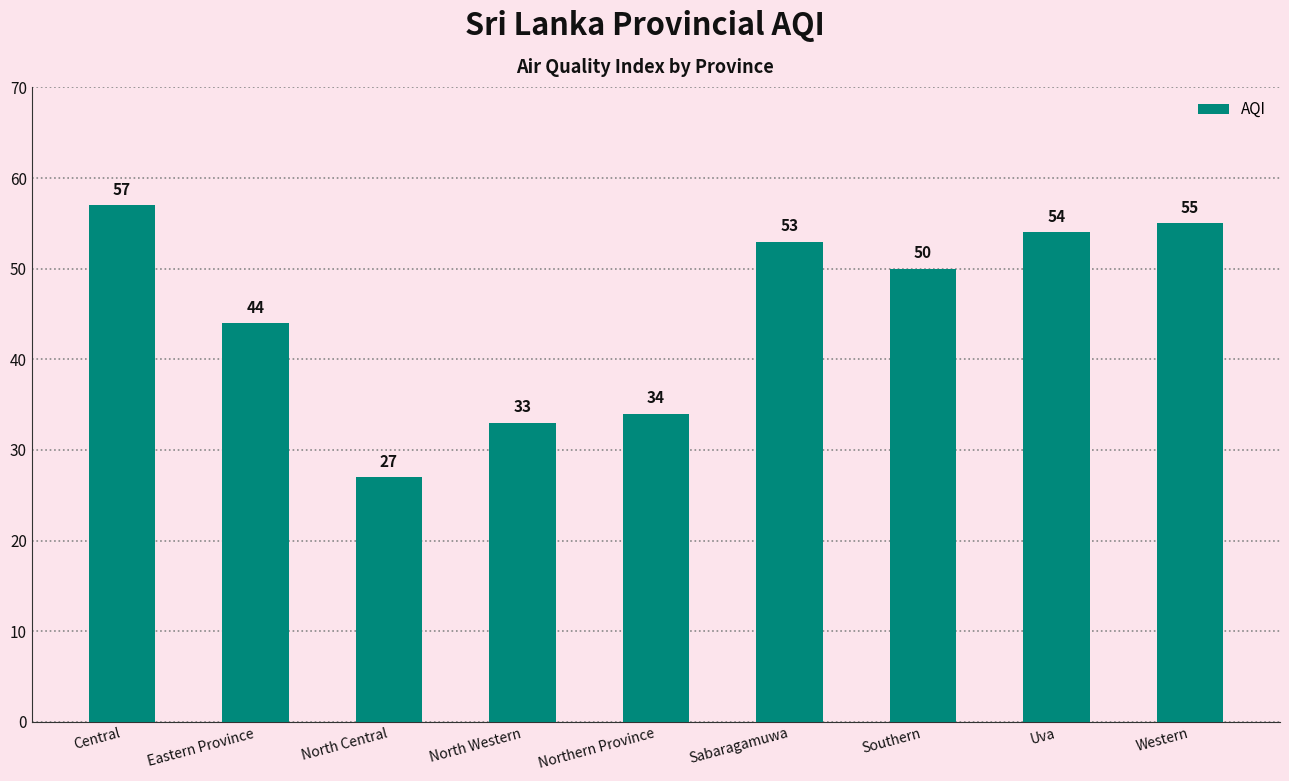

What is the average value?

45